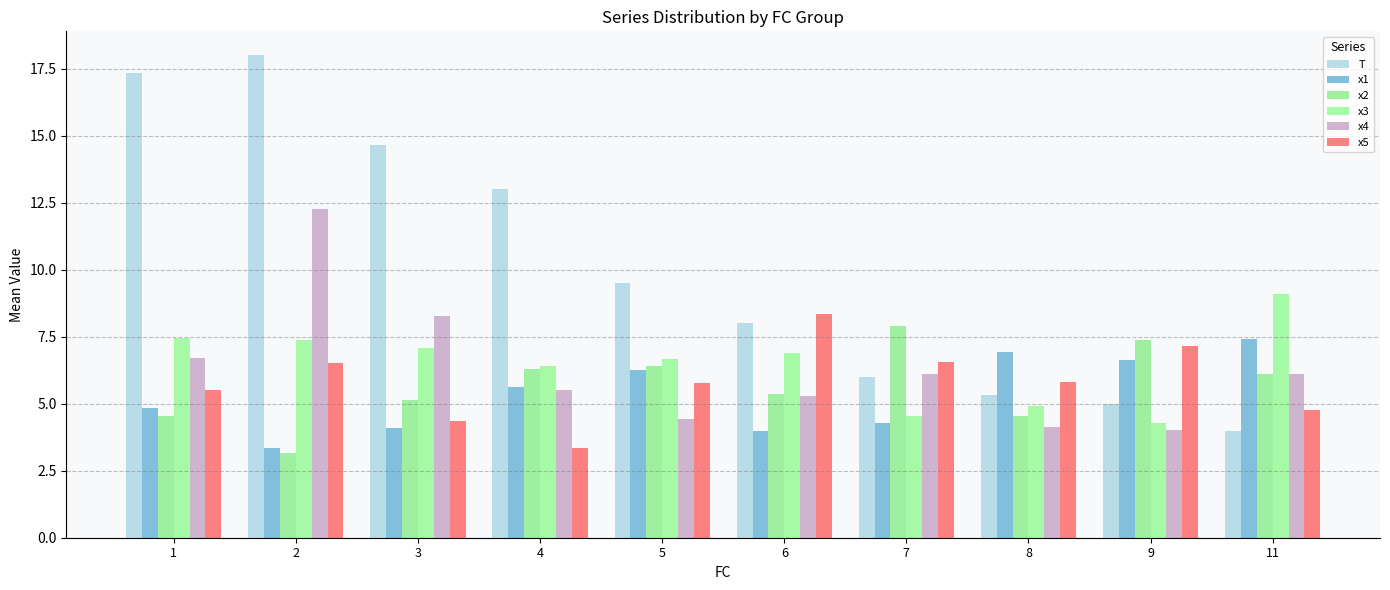

Is it true that x4 equals 3.6 at 11?

False